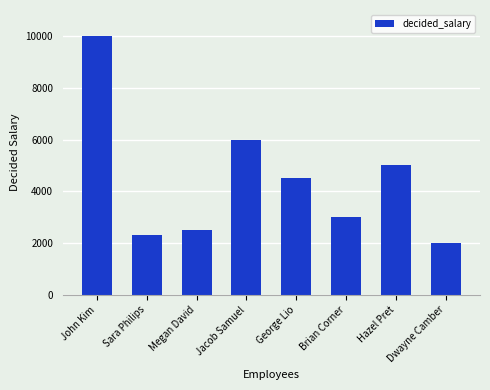

At which category does the chart reach its peak across all series?

John Kim